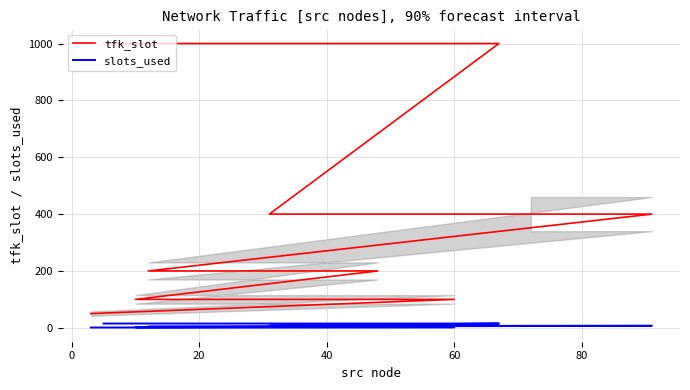

Reading left to right, extract all data points from this chart.

tfk_slot: 1000	1000	1000	1000	1000	1000	1000	1000	1000	1000	1000	1000	1000	1000	1000	1000	1000	1000	1000	400	400	400	400	400	200	200	200	100	100	50
slots_used: 15	15	15	15	15	15	15	15	15	15	15	15	15	15	15	15	15	15	15	7	7	7	7	7	4	4	4	2	2	1